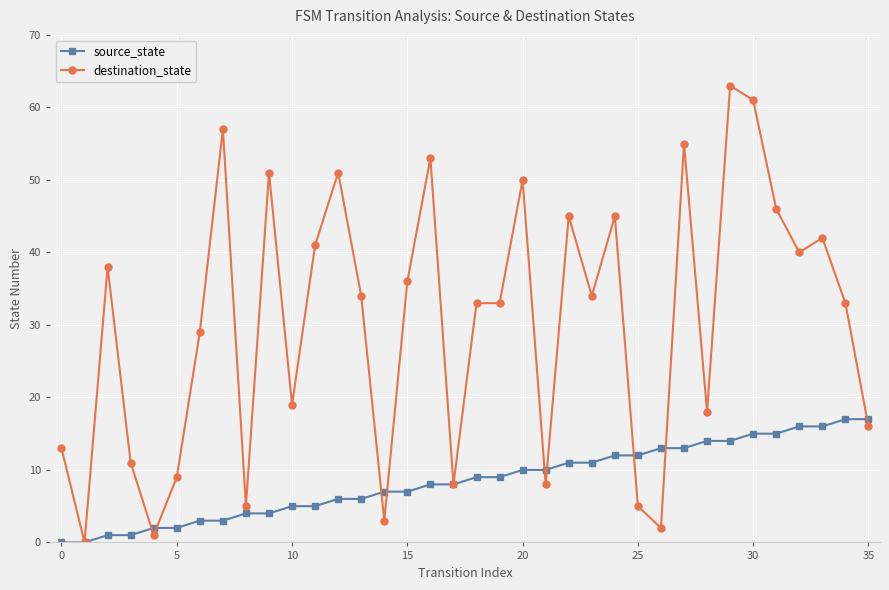

List the series in order of their overall mean, lowest first.

source_state, destination_state